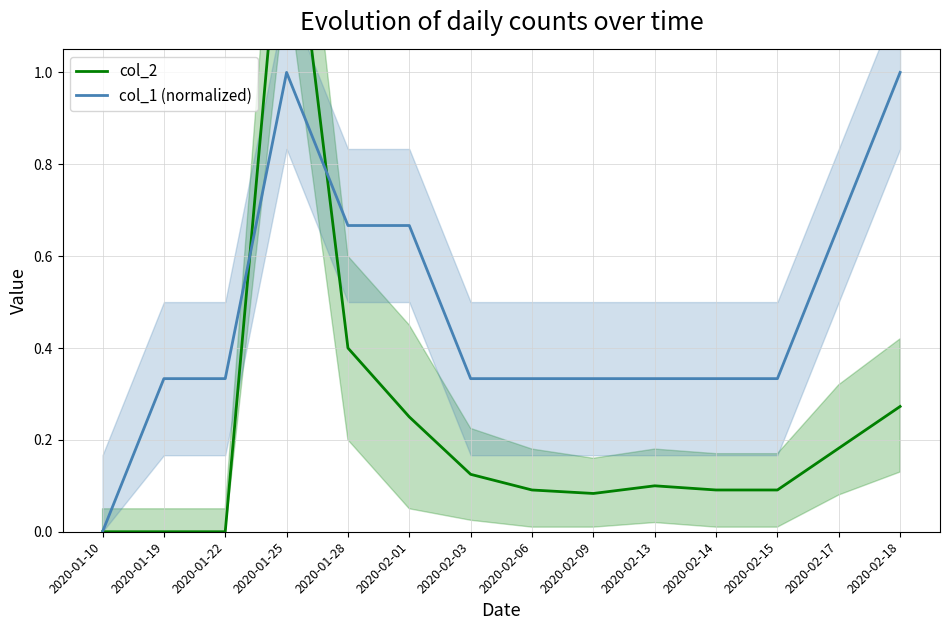

In col_1 (normalized), how many points are higher than both neighbors (excluding endpoints)?

1